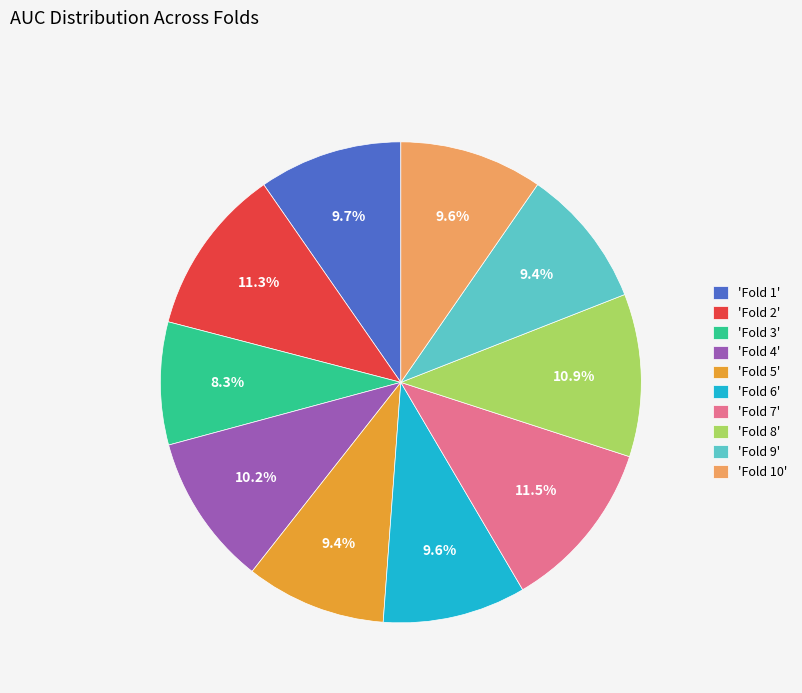

Which category has the smallest portion of the pie?

'Fold 3'